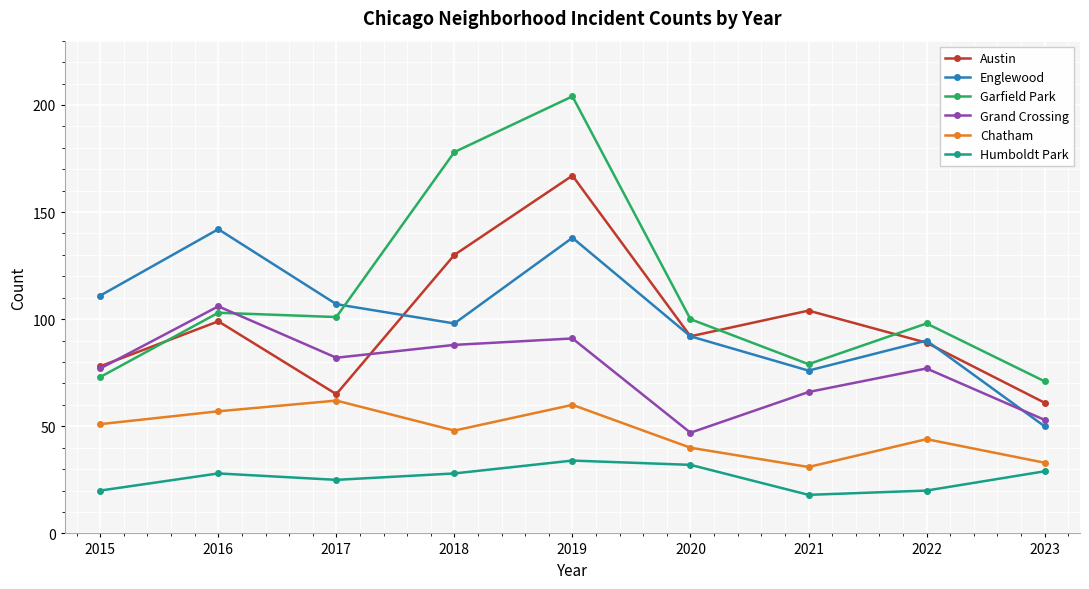

What is the total value across all series at 2020?

403